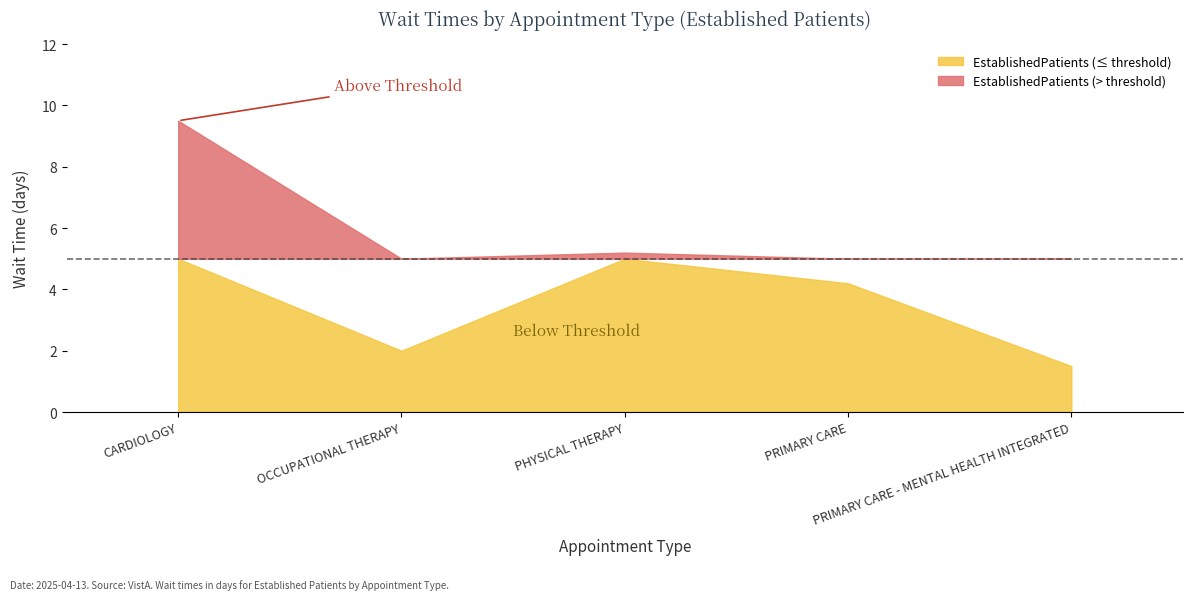

Count the number of values greater than 4.

3